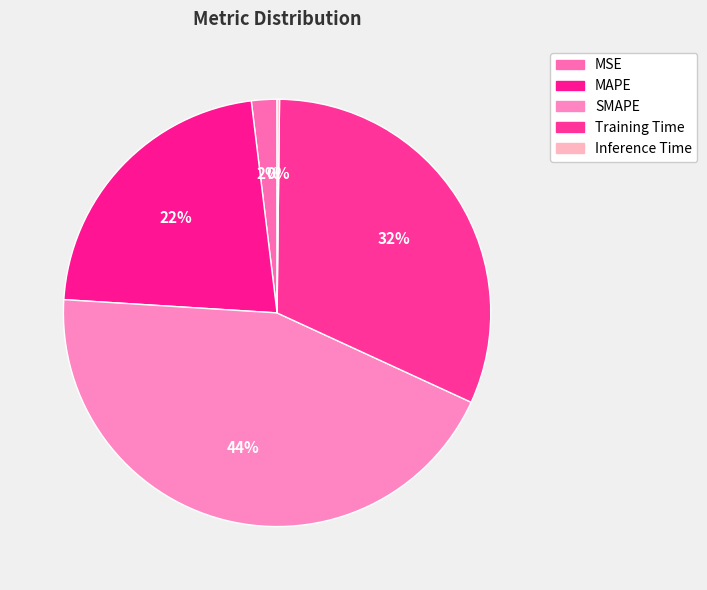

Count the number of slices in the pie.

5